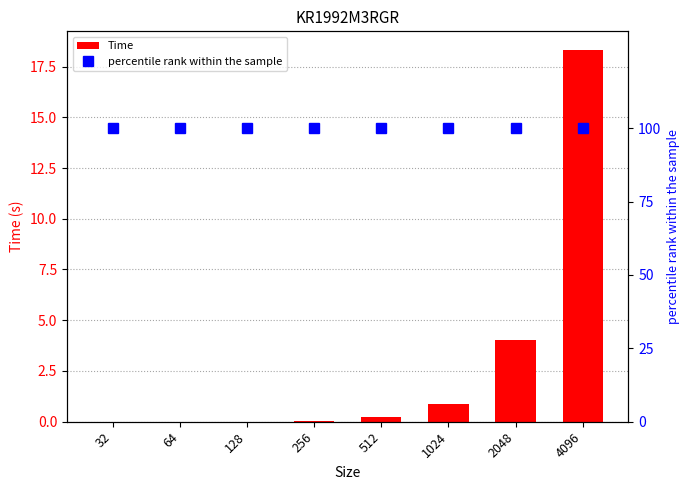

Does the chart contain stacked bars?

No